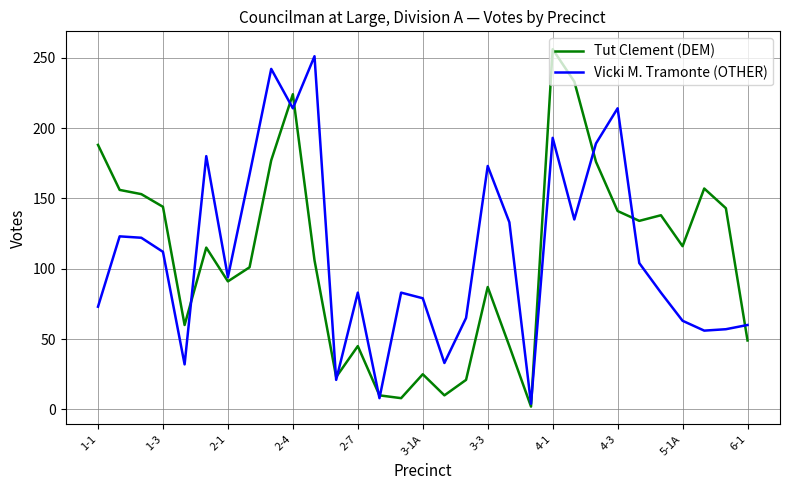

What is the highest value of the Tut Clement (DEM) series?

256